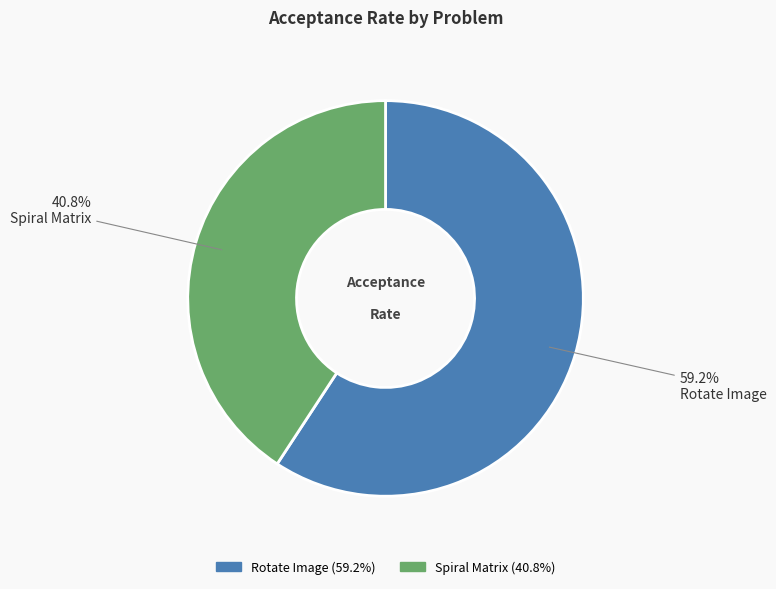

How many slices are in this pie chart?

2